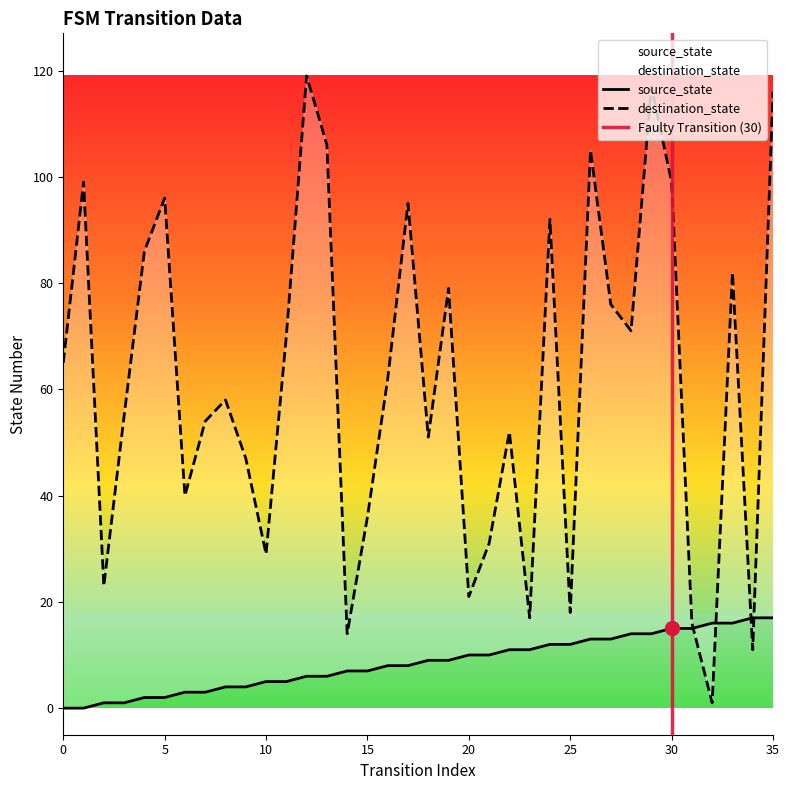

Which series reaches the minimum Y coordinate?

source_state